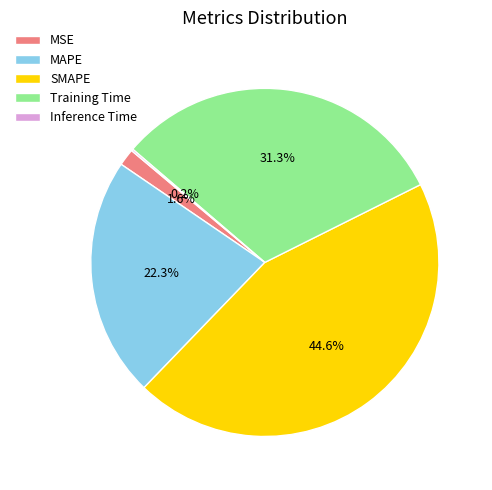

Is there a majority slice in this chart?

No